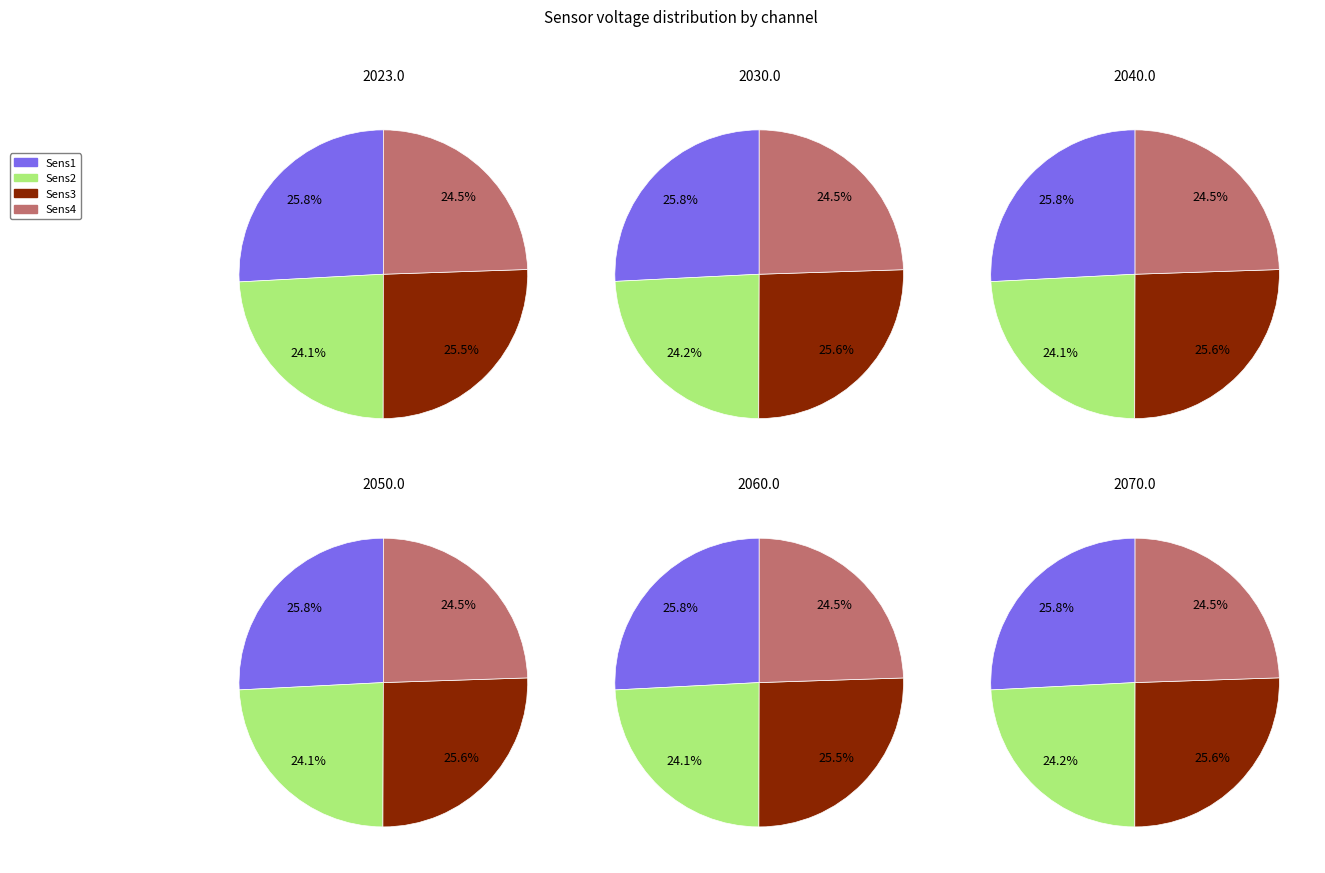

Is it true that 13 is 18% of the pie?

False